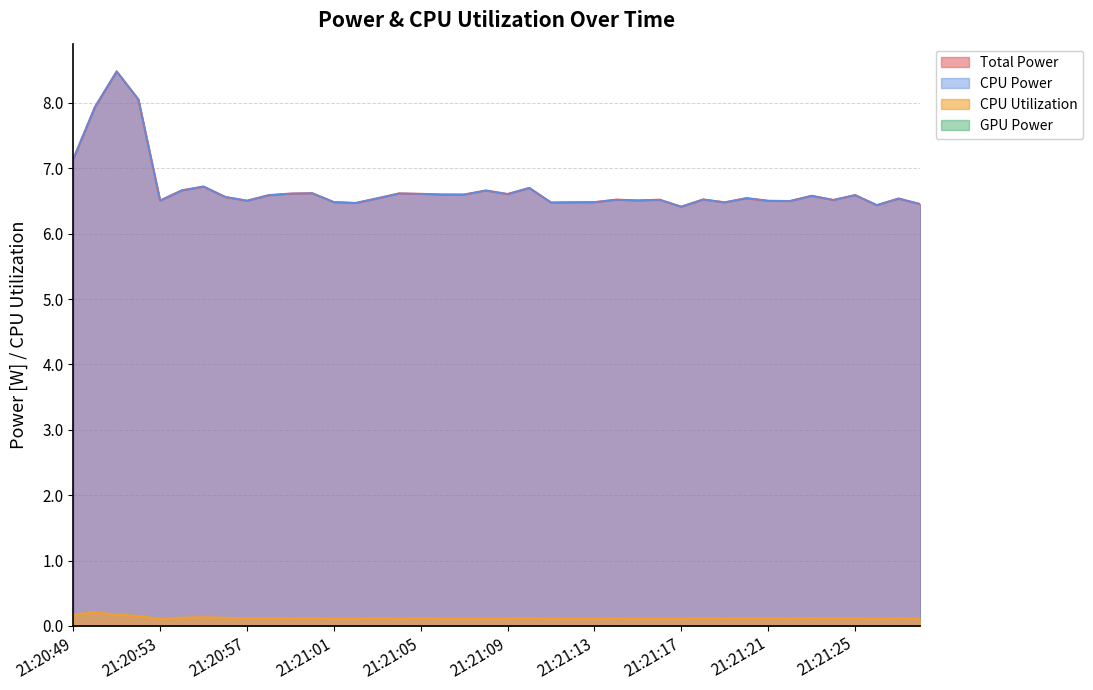

Which label corresponds to the largest value in the chart?

21:20:51